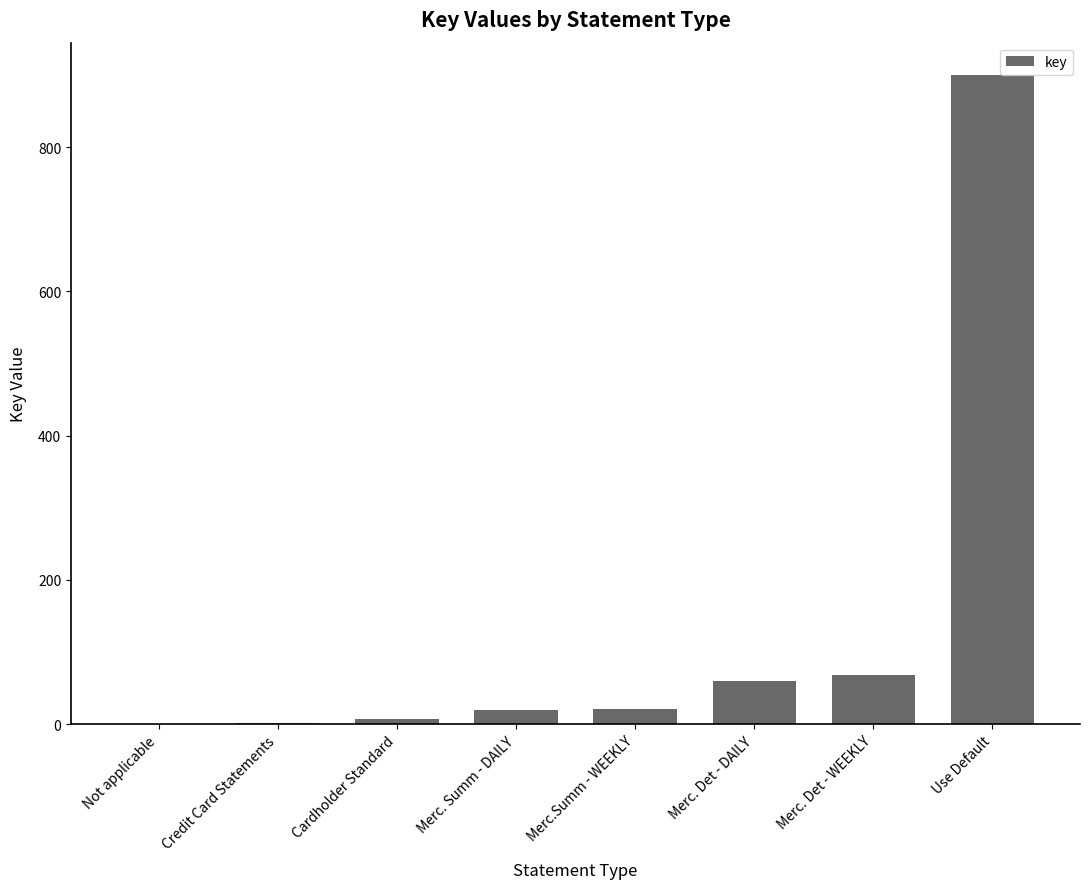

Between Merc. Summ - DAILY and Credit Card Statements, which is larger?

Merc. Summ - DAILY